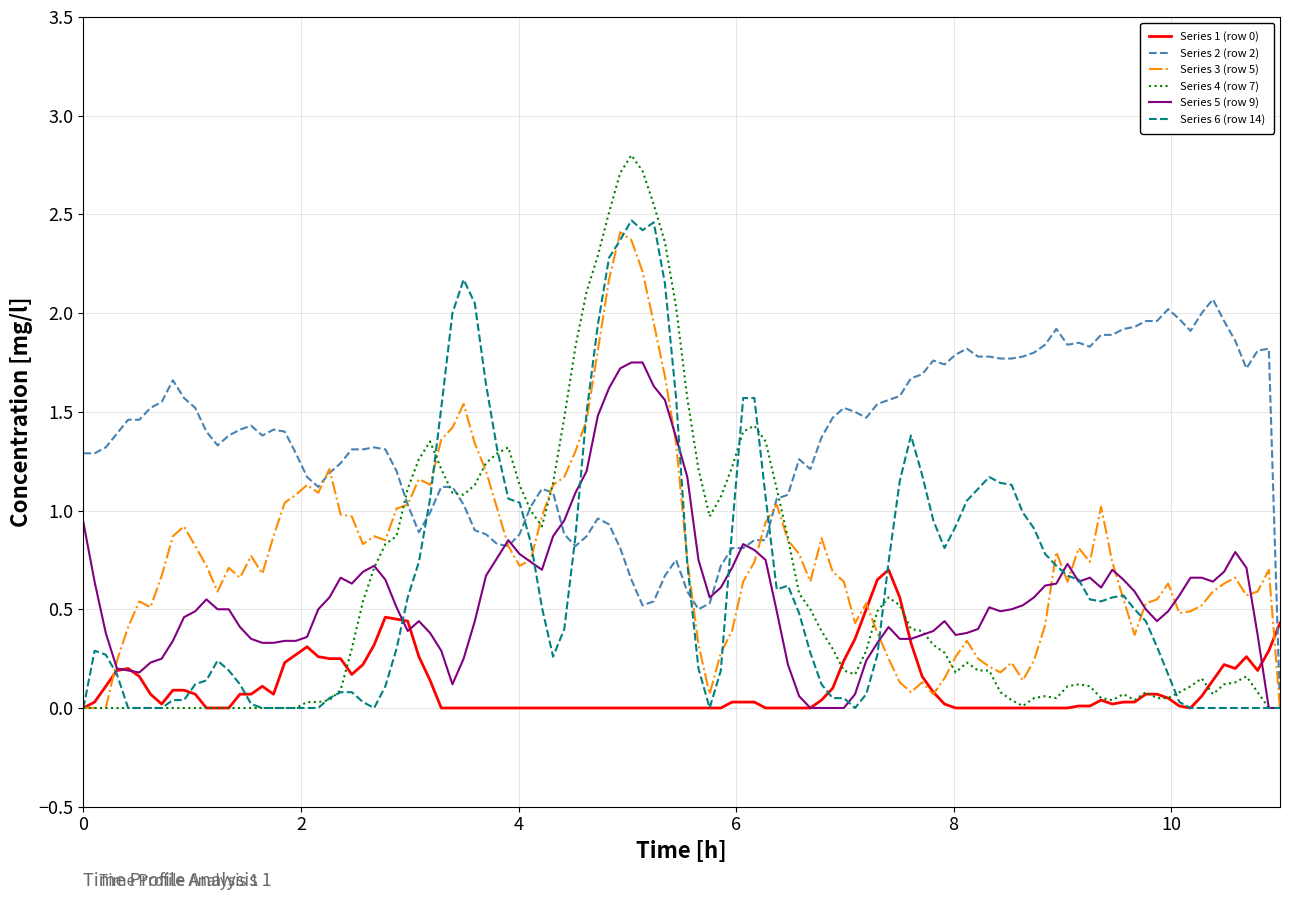

Which series has the largest total across all categories?

Series 2 (row 2)